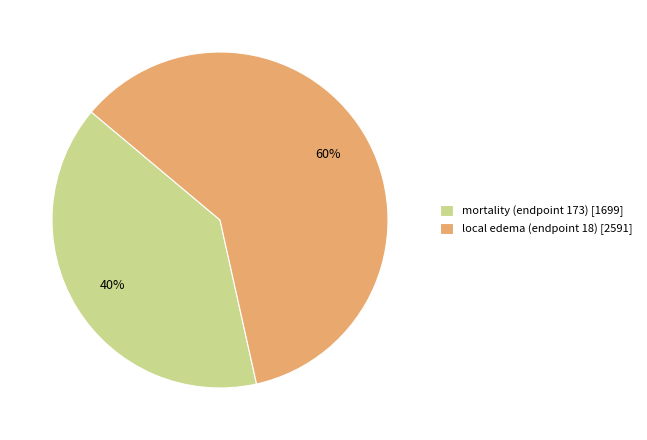

What percentage is the mortality (endpoint 173) slice, to the nearest percent?

40%